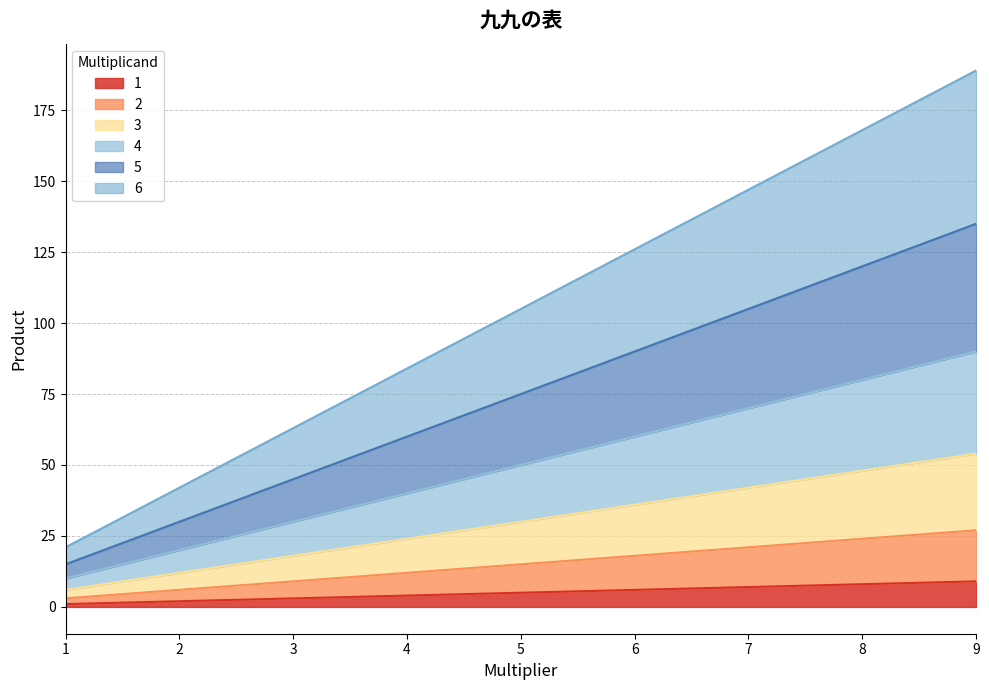

True or false: 4 and 5 cross at least once.

False